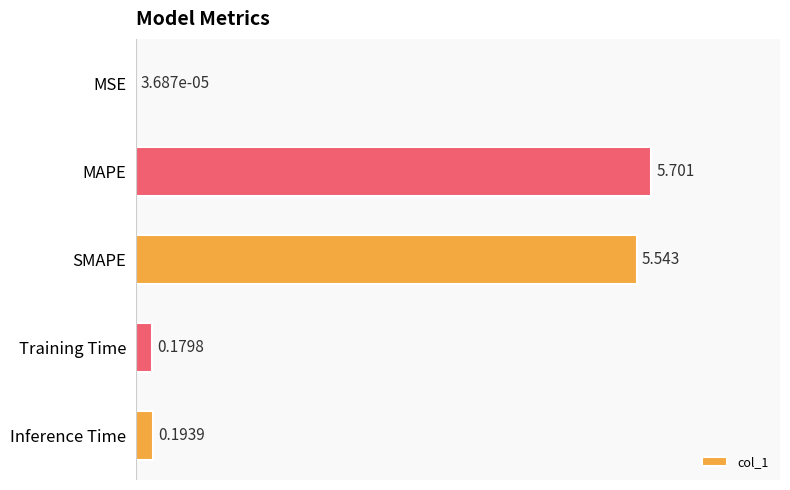

At which label is the value closest to 2?

Inference Time